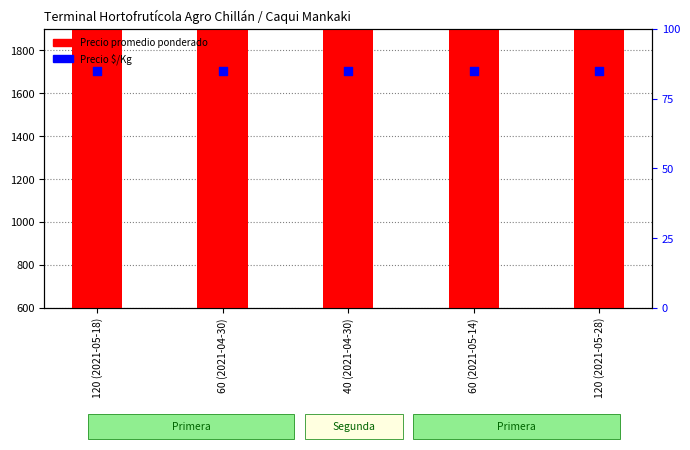

At how many categories does at least one series exceed 7274?

5